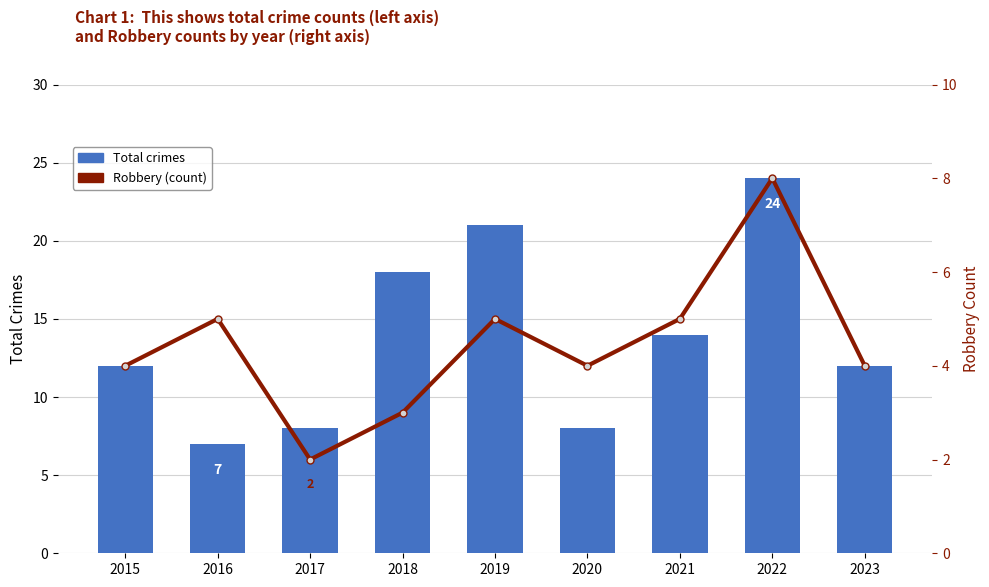

Between 2017 and 2018, which series saw the biggest shift?

Total crimes